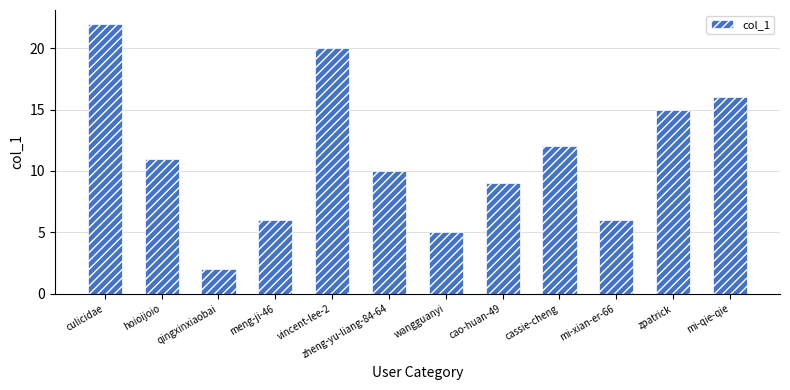

What is the sum of the values at zheng-yu-liang-84-64 and culicidae?

32